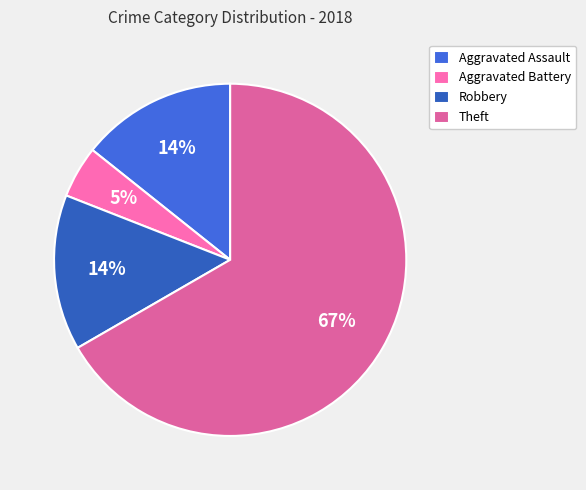

Which category has the smallest portion of the pie?

Aggravated Battery